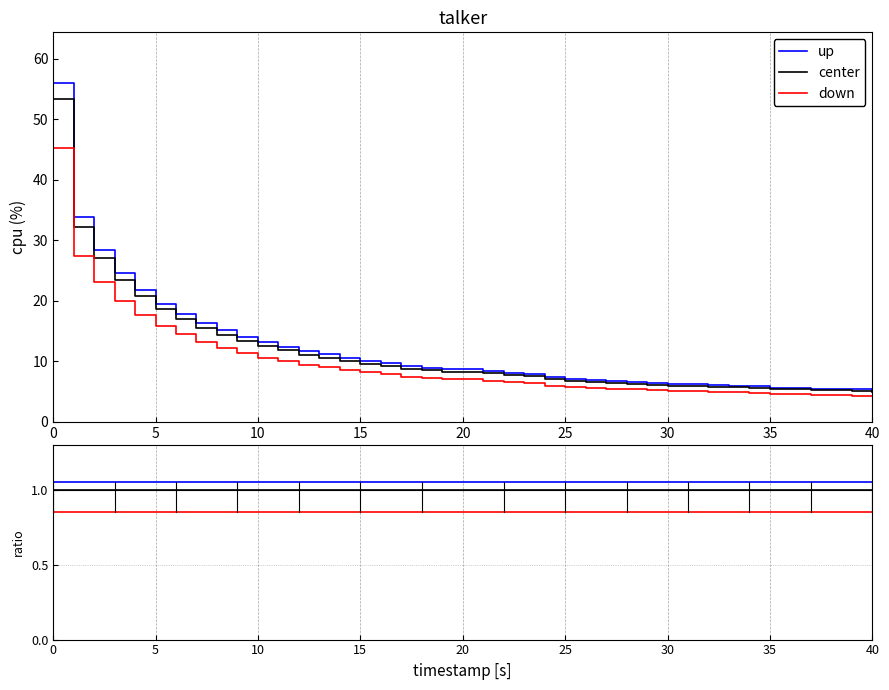

What is the maximum value shown in the chart?

1.1